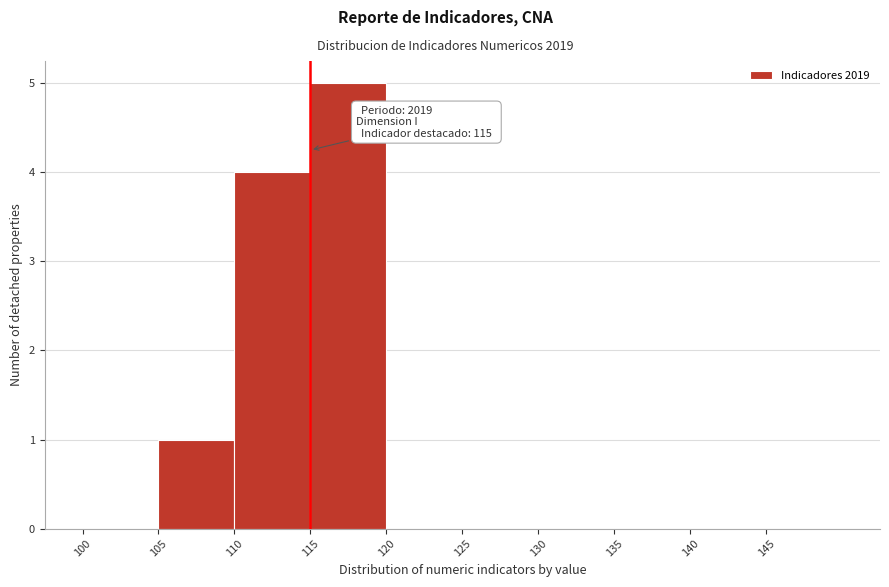

Which range on the x-axis has the tallest bar?

115 to 120